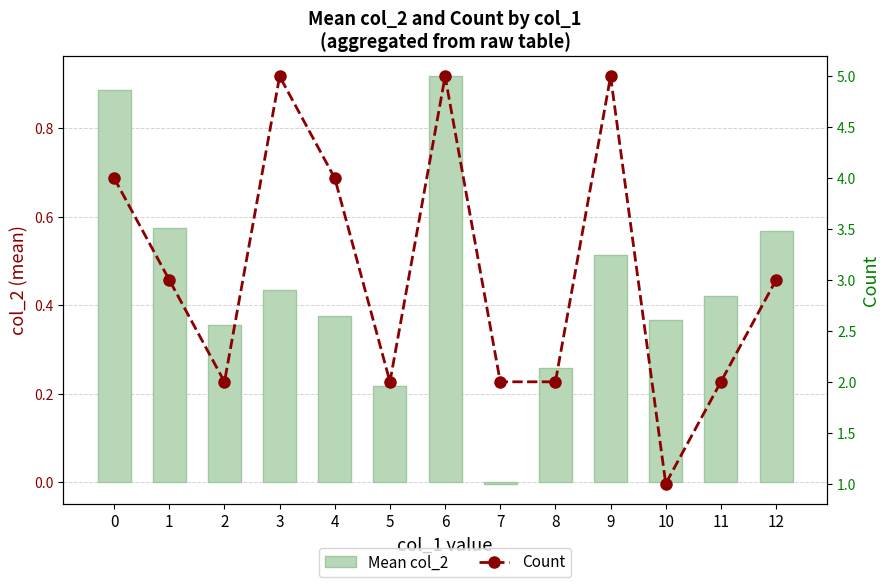

What is the total value across all series at 4?

4.4